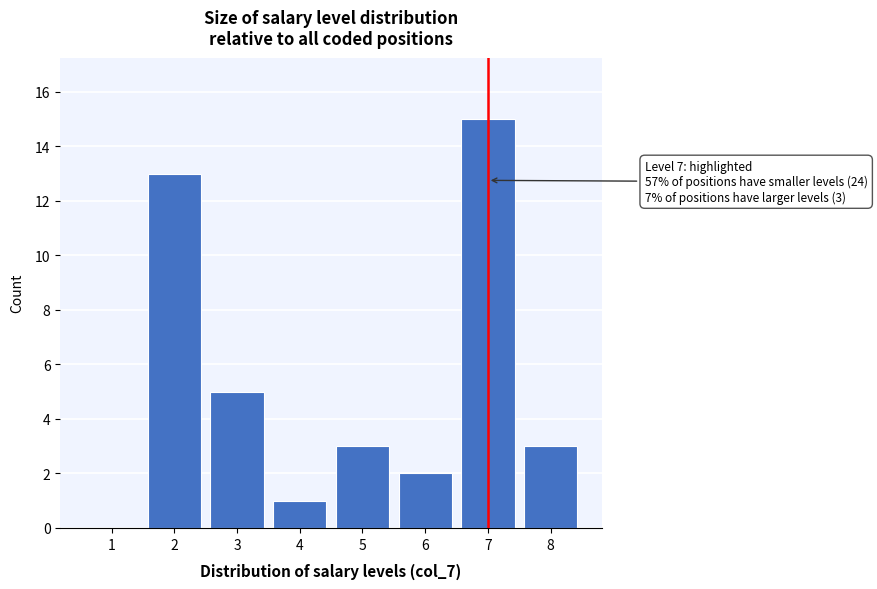

Reading right to left, list all the values displayed in this chart.

8=3	7=15	6=2	5=3	4=1	3=5	2=13	1=0